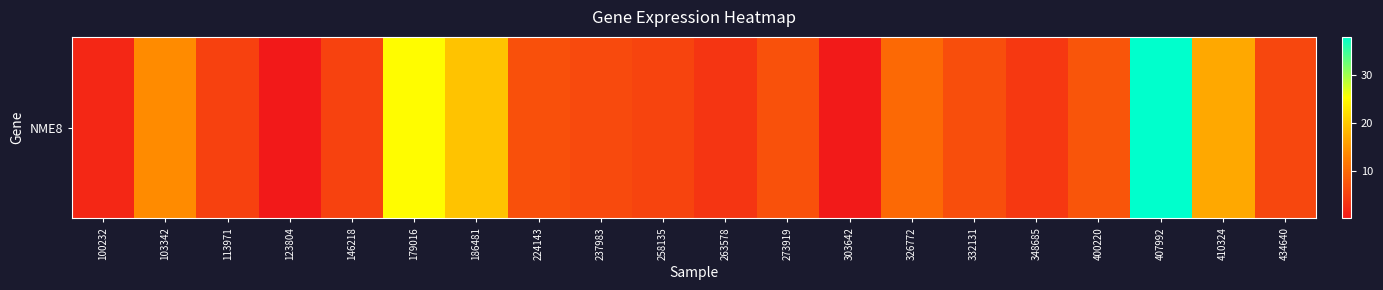

Read the value at 113971.

5.1